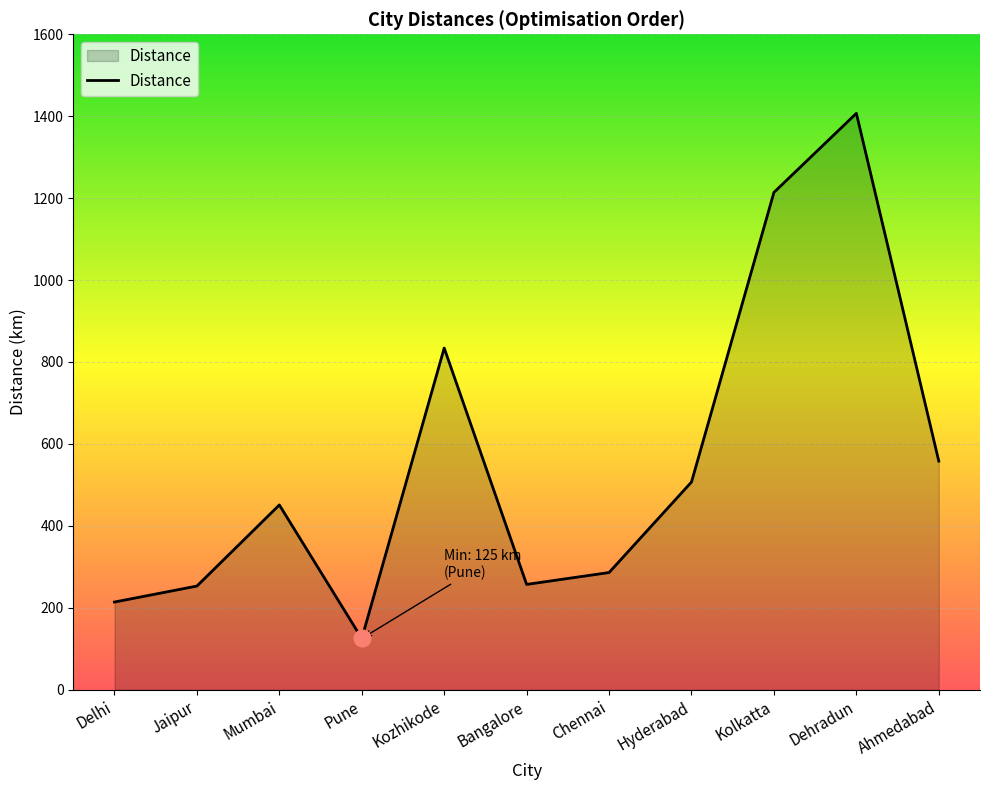

The chart shows a value of 2493 at Dehradun. True or false?

False